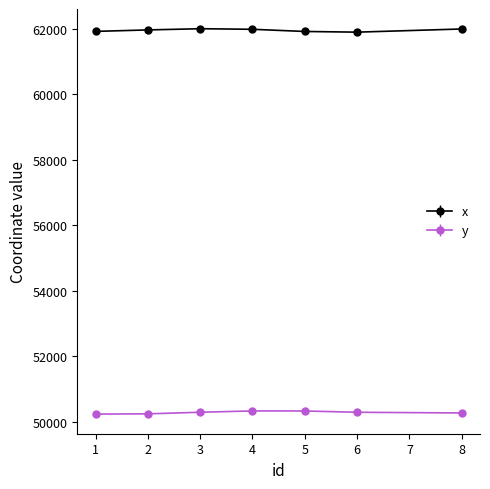

What is the smallest value displayed?

50239.2